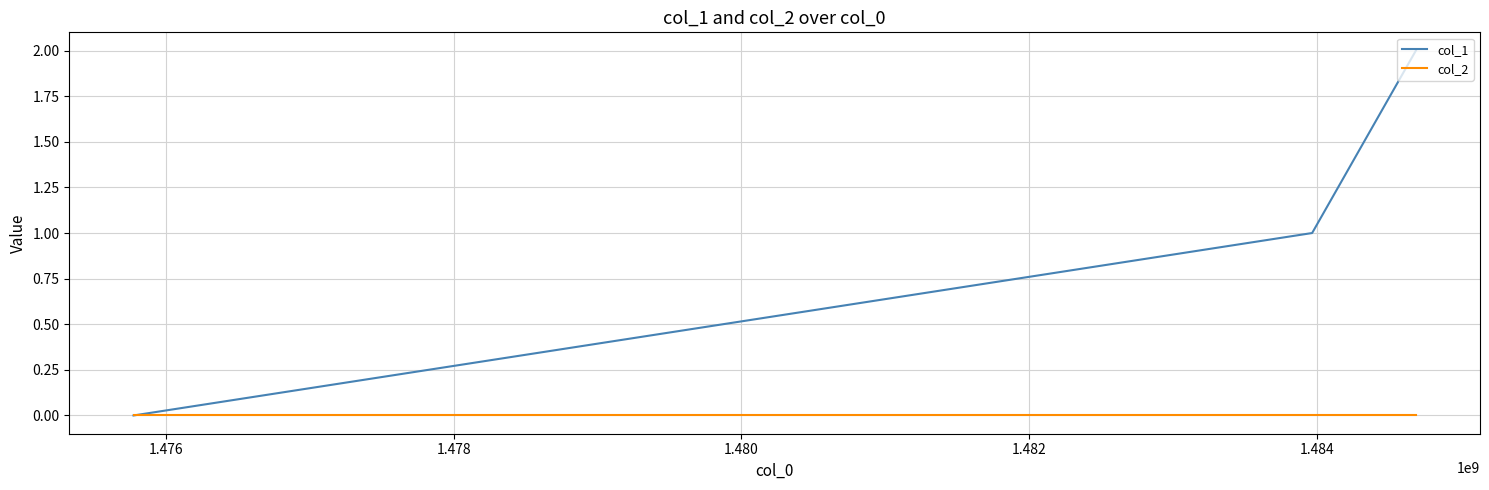

Which series has the largest range (max minus min)?

col_1